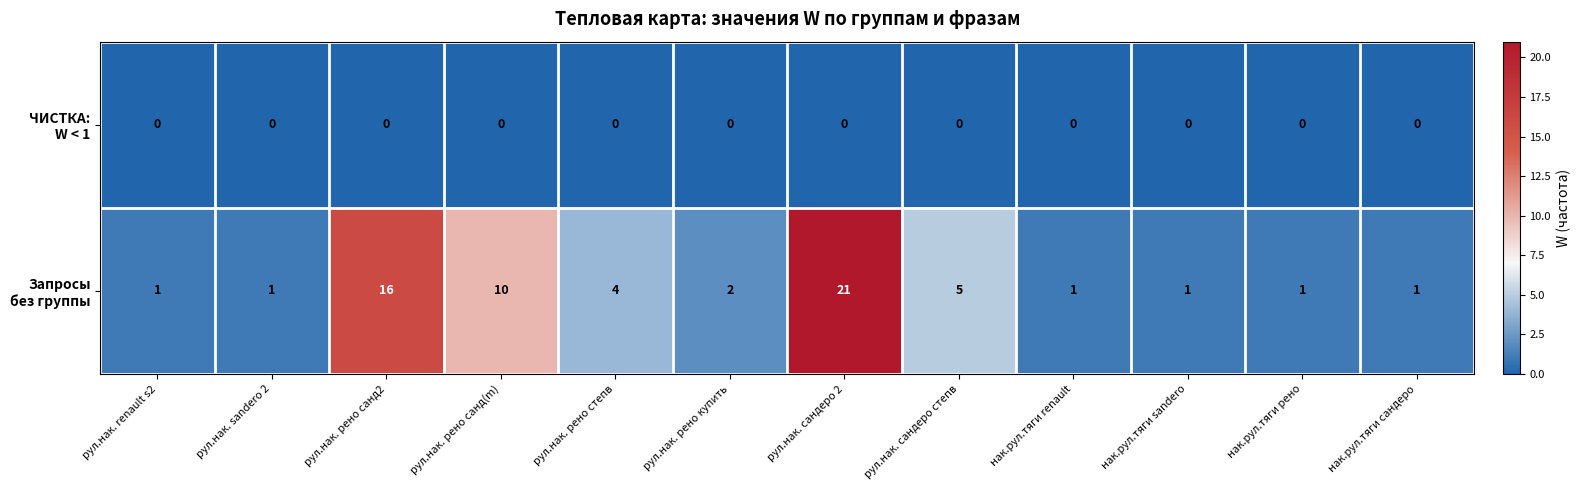

How many distinct data groups are displayed?

2